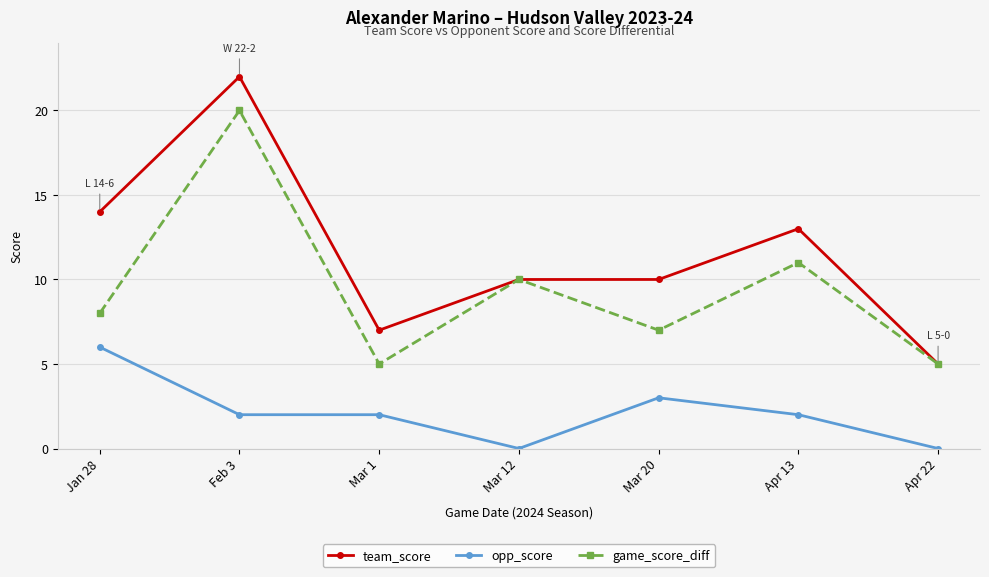

List the series in order of their overall mean, lowest first.

opp_score, game_score_diff, team_score